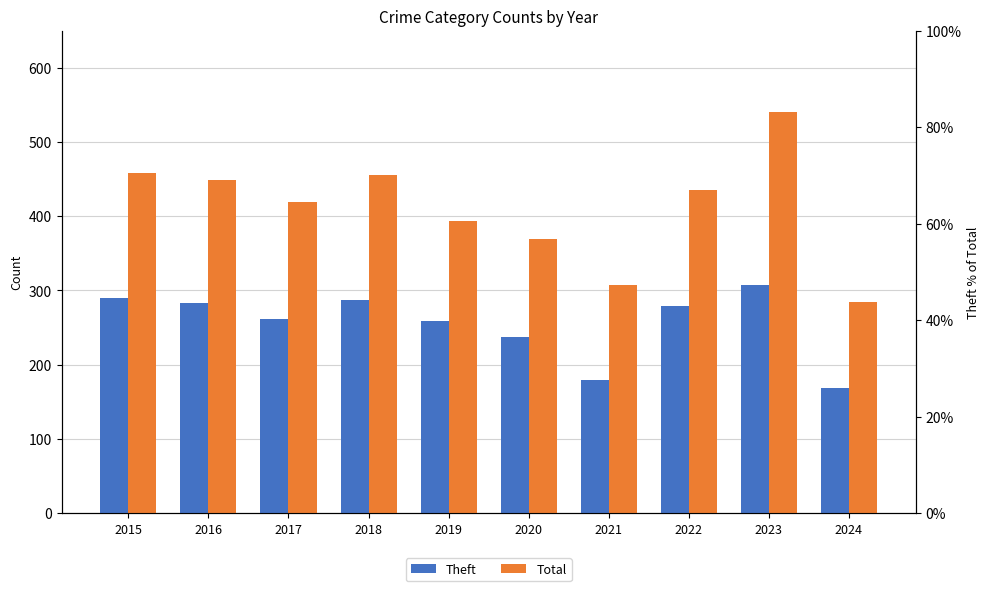

Which category has the lowest value in the Theft series?

2024